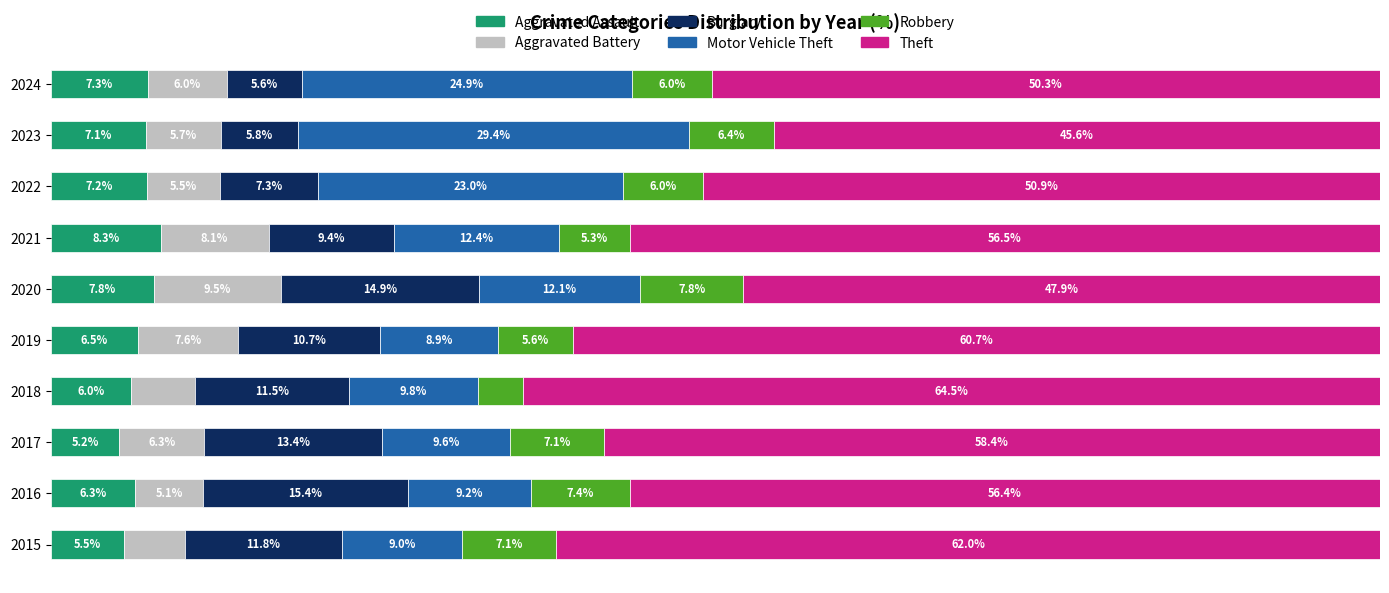

Rank the categories by Aggravated Assault value from highest to lowest.

2021, 2020, 2024, 2022, 2023, 2019, 2016, 2018, 2015, 2017